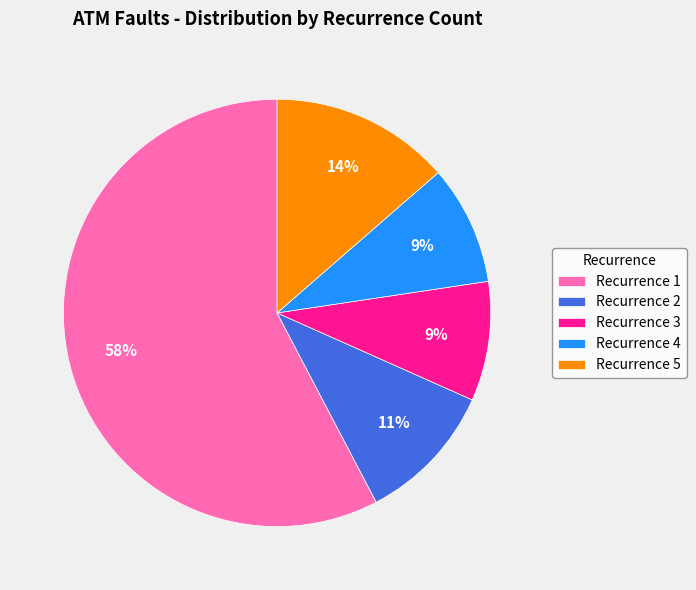

To the nearest percent, what is the difference between the largest and smallest slice percentages?

49%